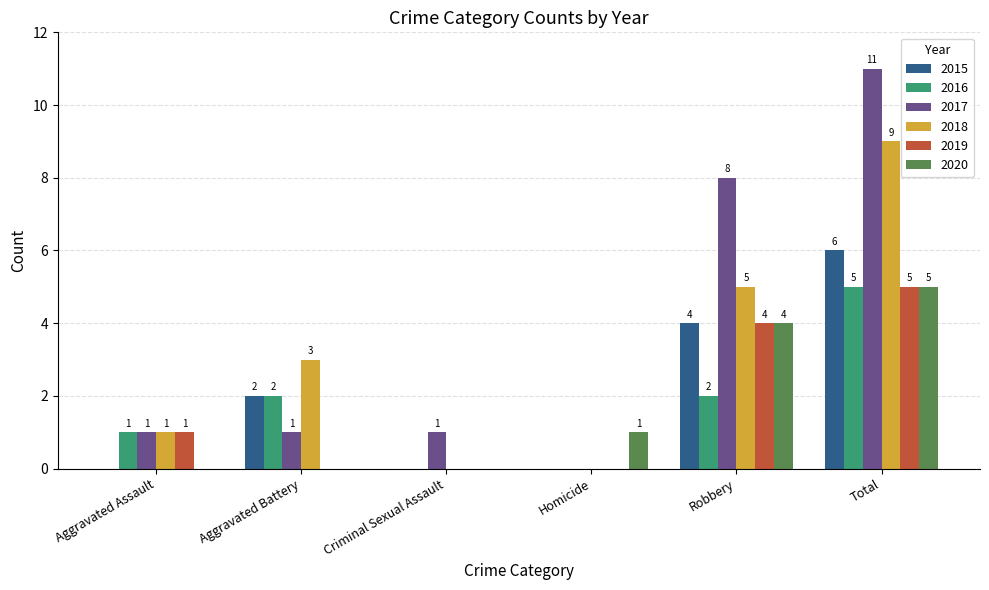

How many groups of bars are there?

6